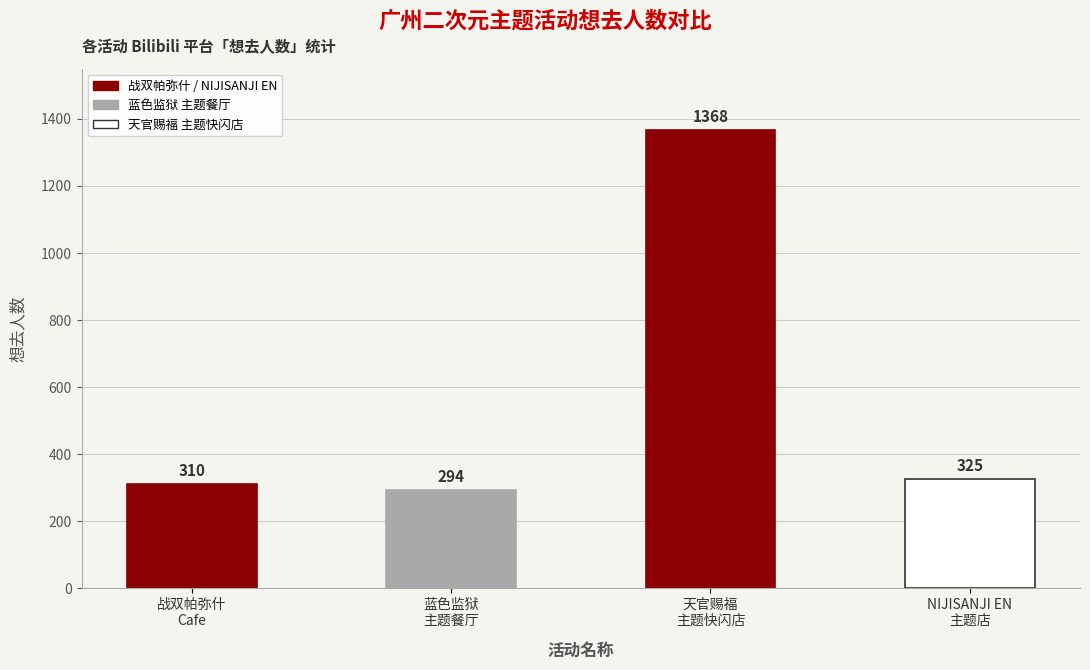

Reading left to right, what are all the values shown in this chart?

310	294	1368	325